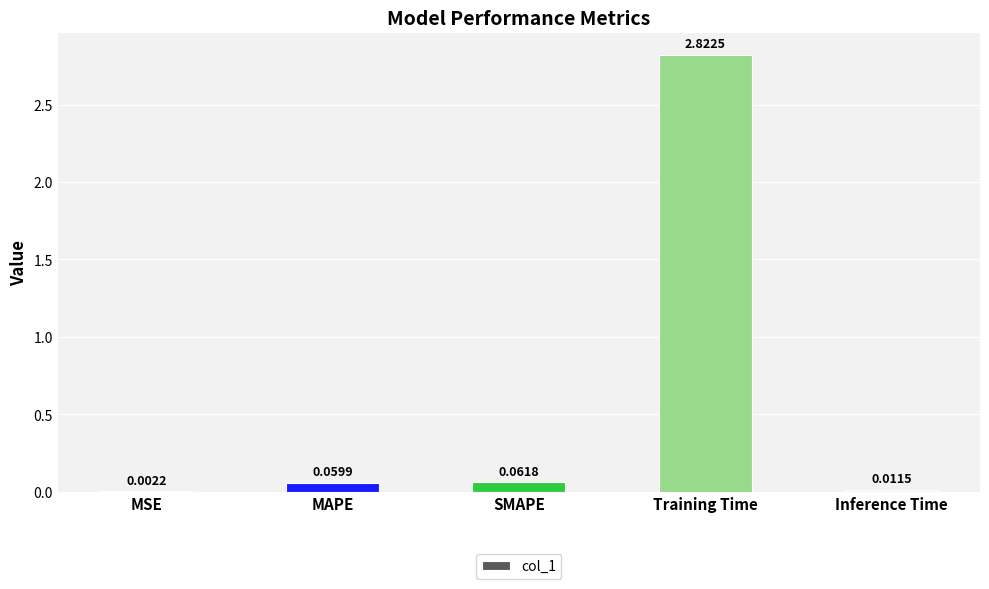

Which label corresponds to the largest value in the chart?

Training Time